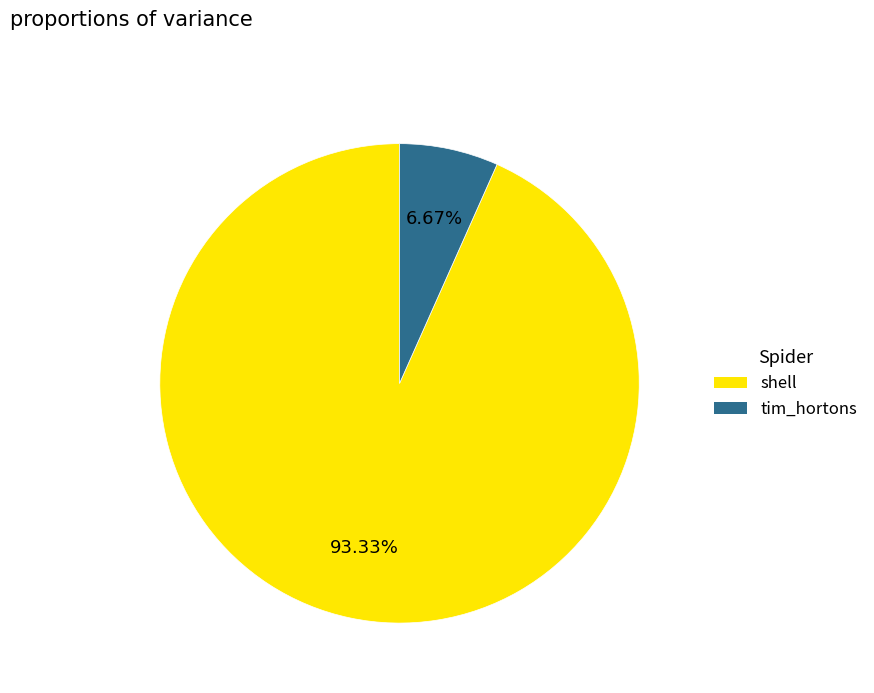

What is the largest slice in the pie chart?

shell